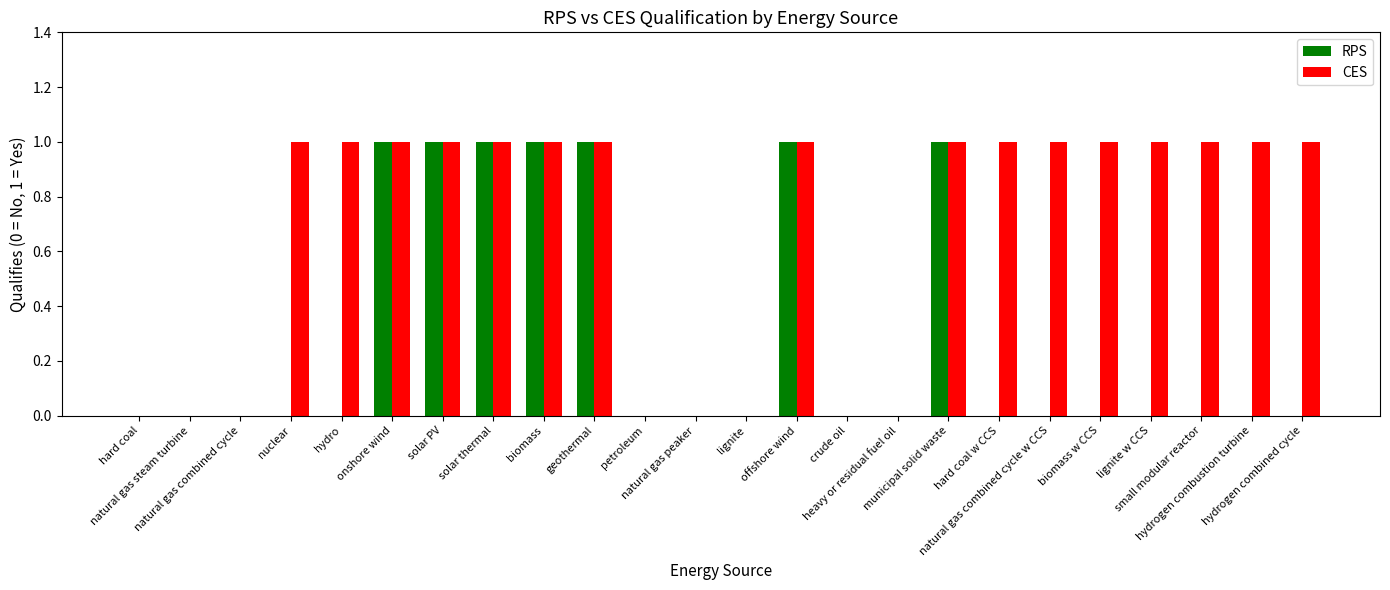

Reading left to right, transcribe all the data shown in this chart.

RPS: hard coal=0	natural gas steam turbine=0	natural gas combined cycle=0	nuclear=0	hydro=0	onshore wind=1	solar PV=1	solar thermal=1	biomass=1	geothermal=1	petroleum=0	natural gas peaker=0	lignite=0	offshore wind=1	crude oil=0	heavy or residual fuel oil=0	municipal solid waste=1	hard coal w CCS=0	natural gas combined cycle w CCS=0	biomass w CCS=0	lignite w CCS=0	small modular reactor=0	hydrogen combustion turbine=0	hydrogen combined cycle=0
CES: hard coal=0	natural gas steam turbine=0	natural gas combined cycle=0	nuclear=1	hydro=1	onshore wind=1	solar PV=1	solar thermal=1	biomass=1	geothermal=1	petroleum=0	natural gas peaker=0	lignite=0	offshore wind=1	crude oil=0	heavy or residual fuel oil=0	municipal solid waste=1	hard coal w CCS=1	natural gas combined cycle w CCS=1	biomass w CCS=1	lignite w CCS=1	small modular reactor=1	hydrogen combustion turbine=1	hydrogen combined cycle=1